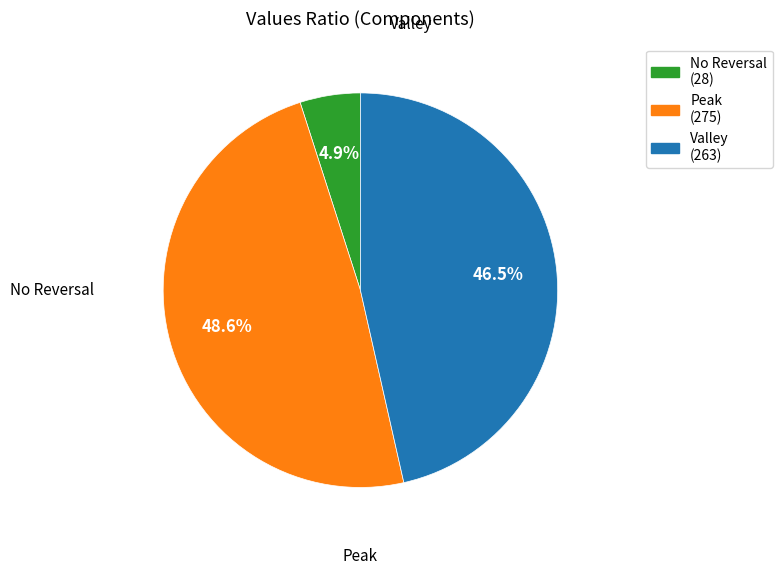

Does any single category account for the majority?

No